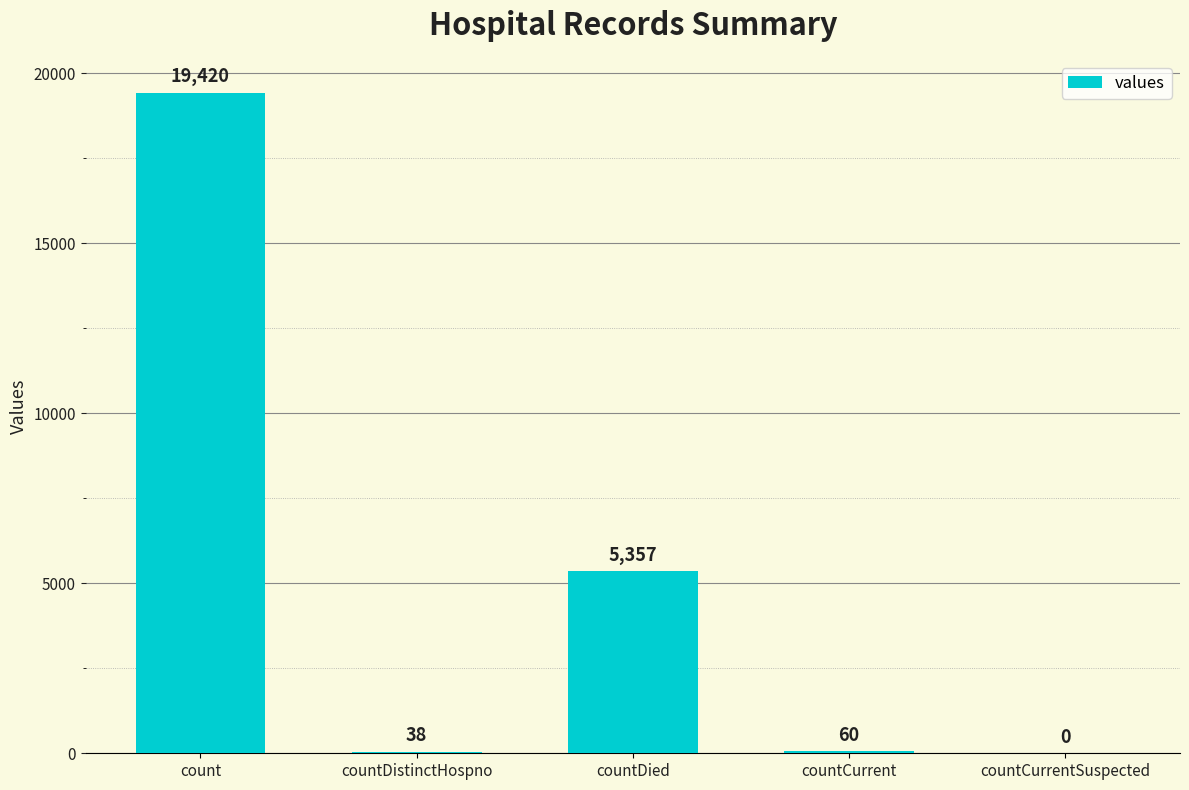

What is the greatest value displayed?

19420